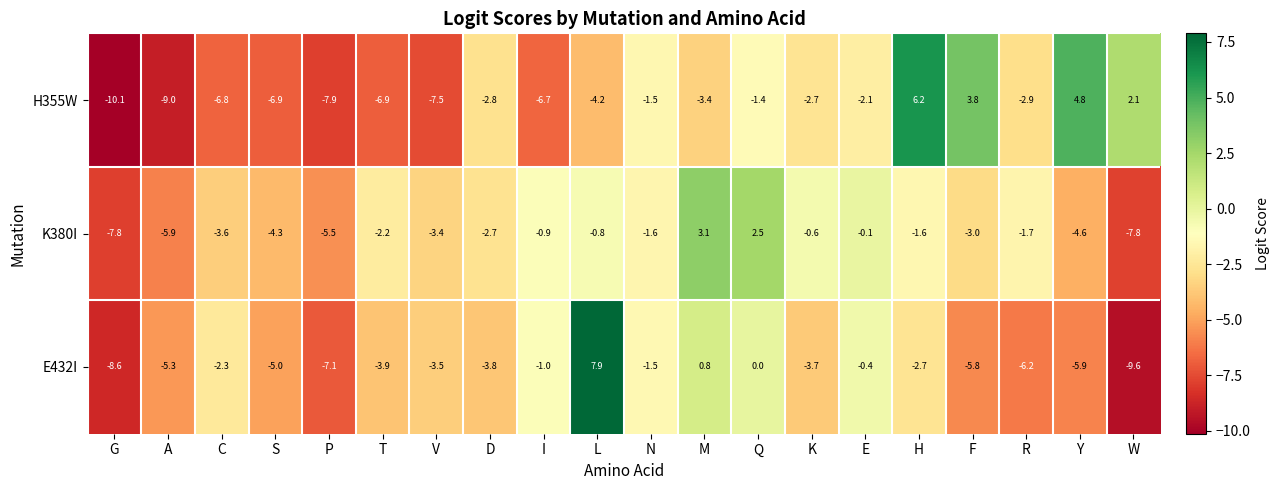

What is the total value across all series at A?

-20.2